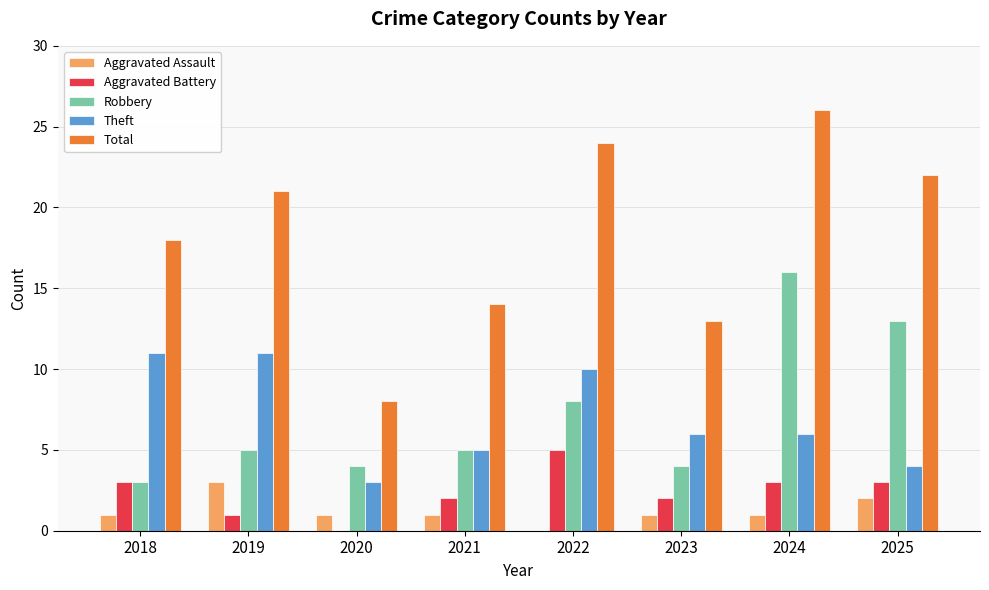

Are the bars horizontal?

No